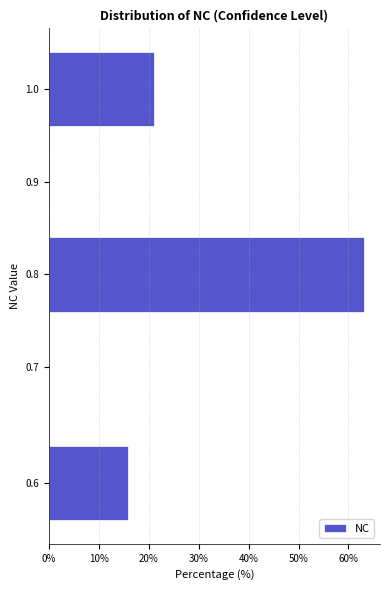

Reading top to bottom, list all the values displayed in this chart.

1.0=21.1	0.9=0.0	0.8=63.2	0.7=0.0	0.6=15.8